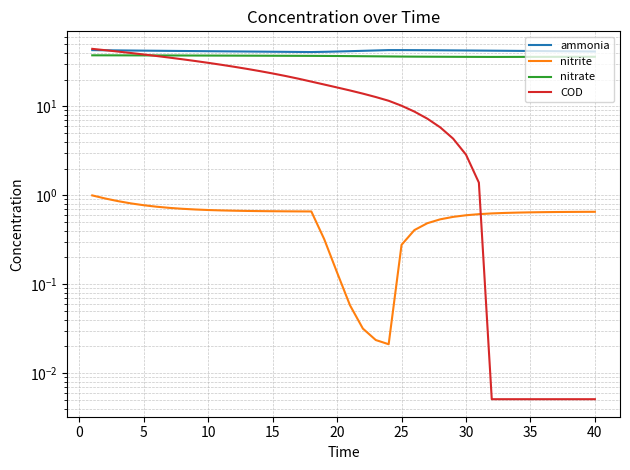

List the series in order of their peak value, lowest first.

nitrite, nitrate, ammonia, COD